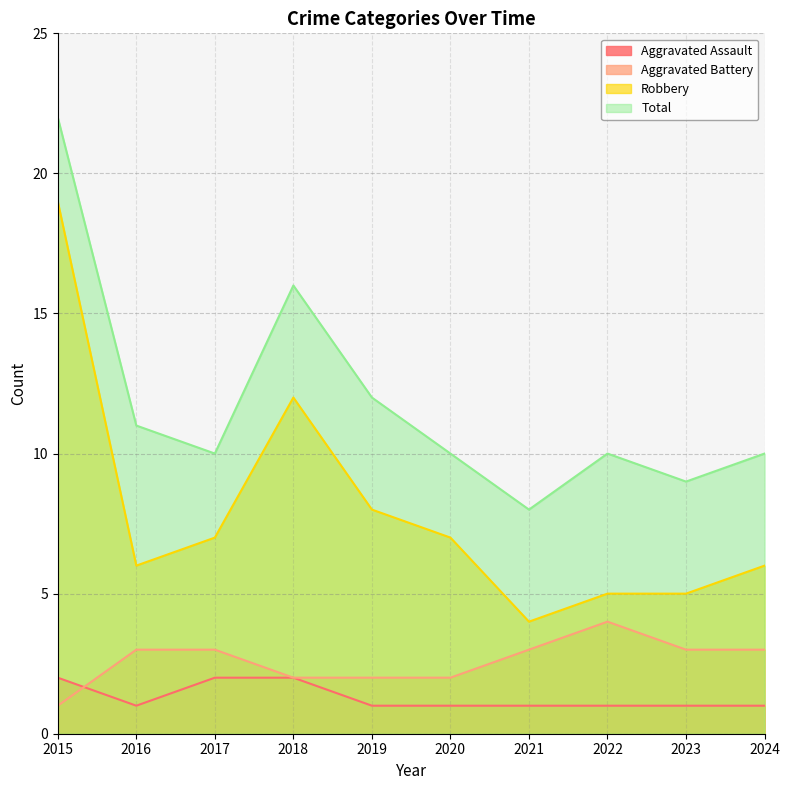

The value of Aggravated Battery at 2023 is 5. True or false?

False